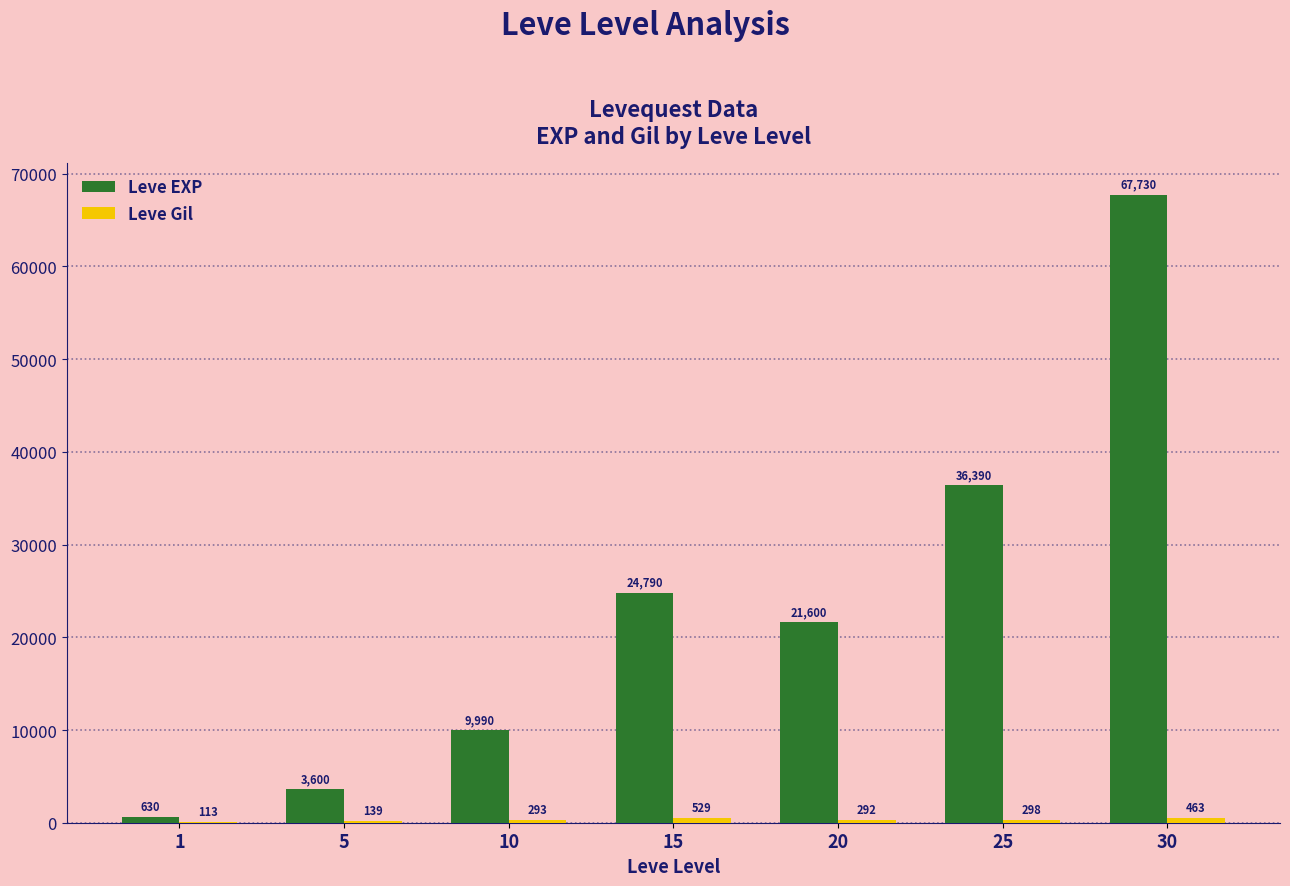

Between 20 and 30, which series saw the biggest shift?

Leve EXP